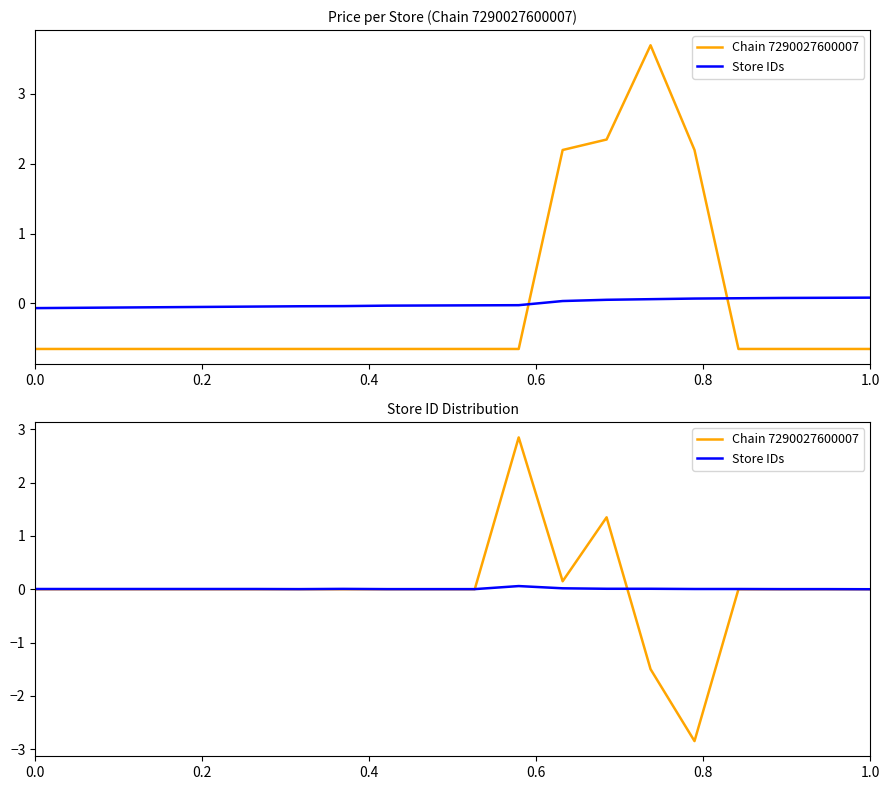

Which series has the largest range (max minus min)?

Chain 7290027600007